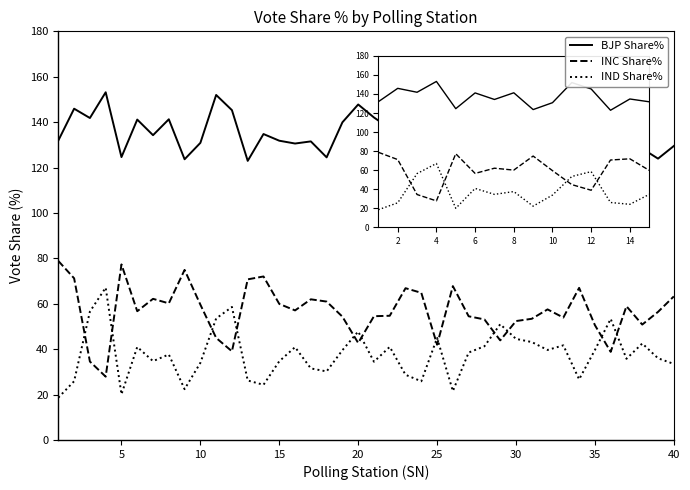

What is the difference between the maximum and minimum values in the BJP Share% series?

31.6